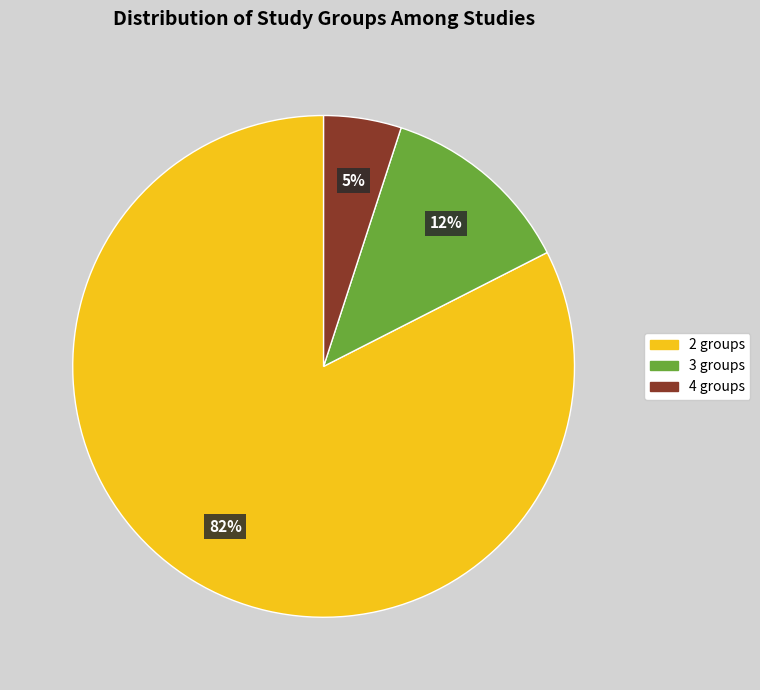

Does any single category account for the majority?

Yes